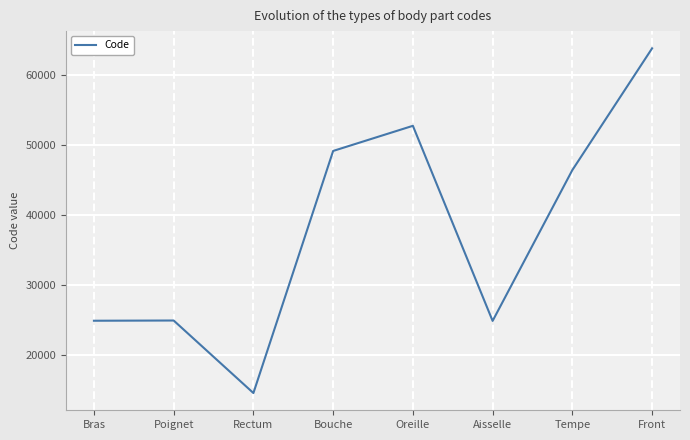

What is the greatest value displayed?

63864